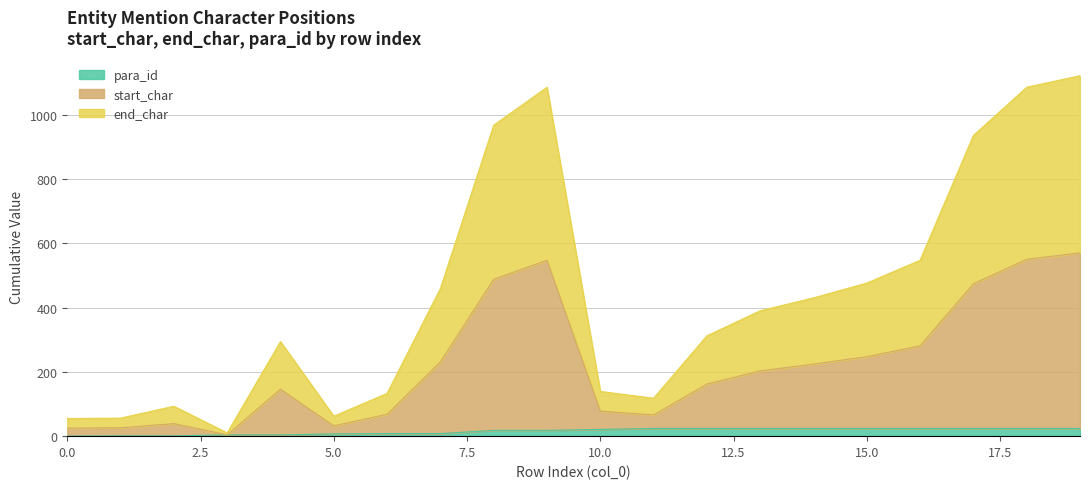

Which series has the widest spread of values?

start_char